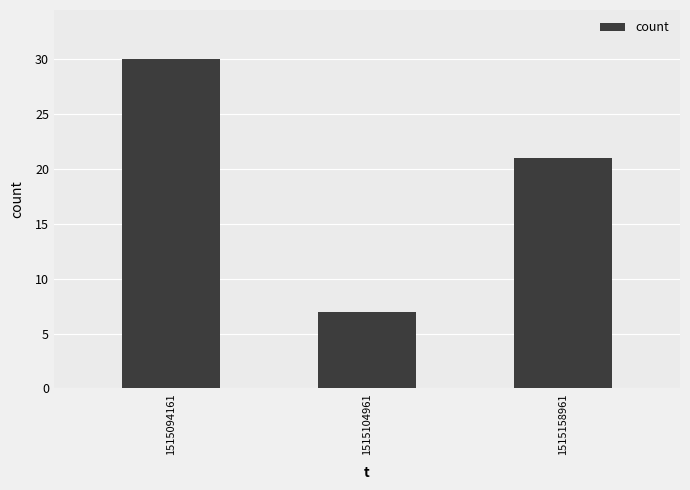

What is the value of the 3rd bar from the left?

21